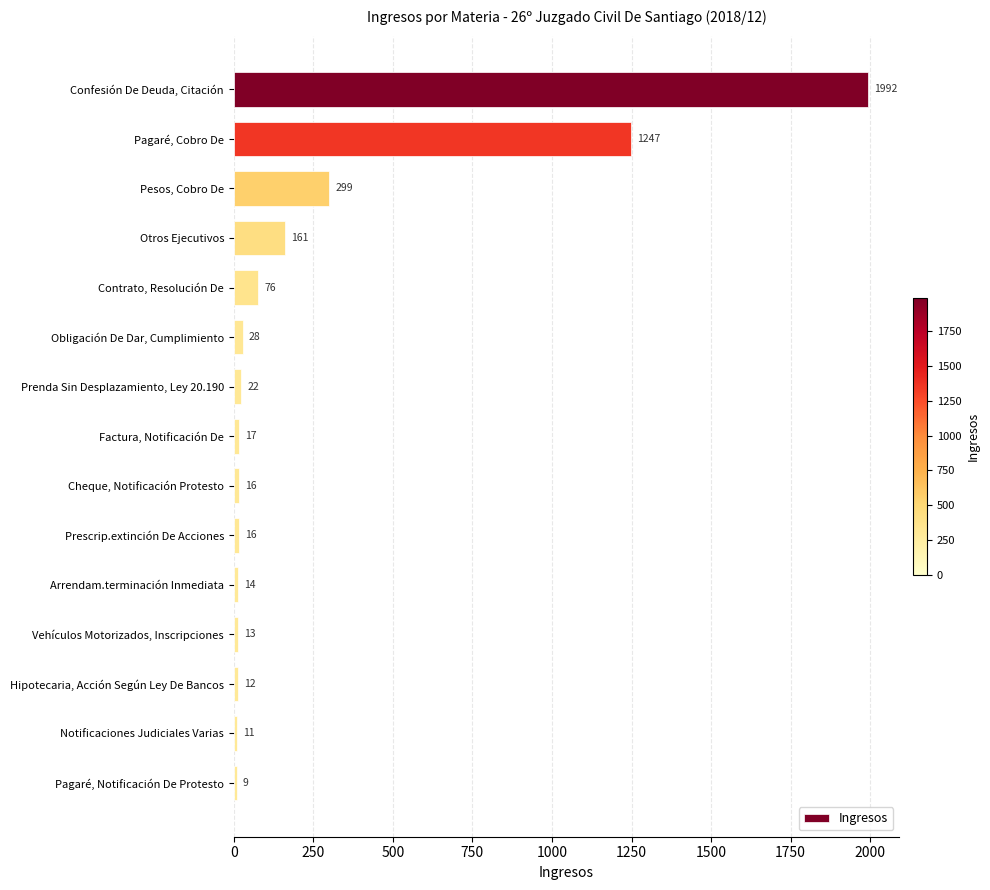

Reading bottom to top, extract all data points from this chart.

9	11	12	13	14	16	16	17	22	28	76	161	299	1247	1992